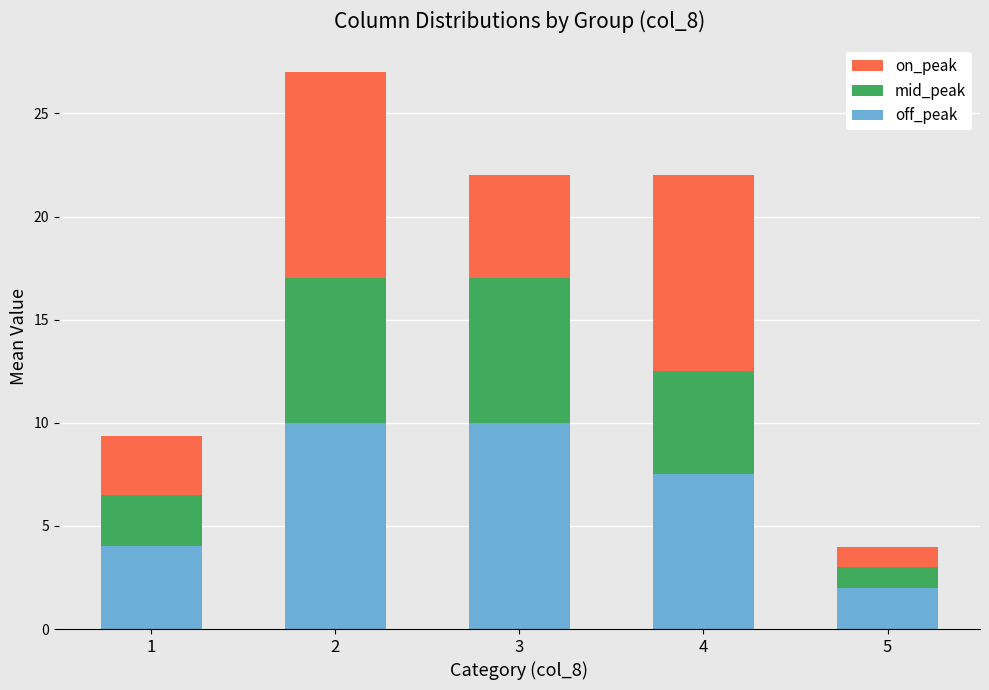

At which label does off_peak reach its minimum?

5